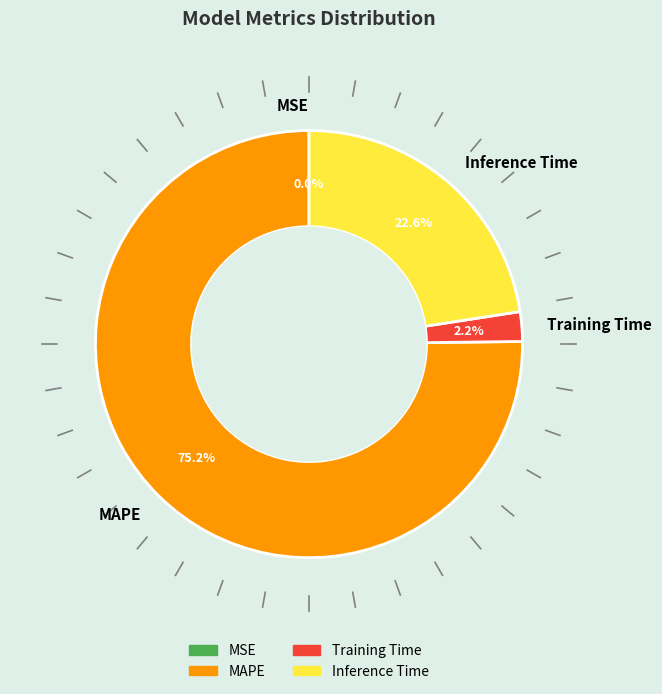

To the nearest percent, what is the difference between the largest and smallest slice percentages?

75%